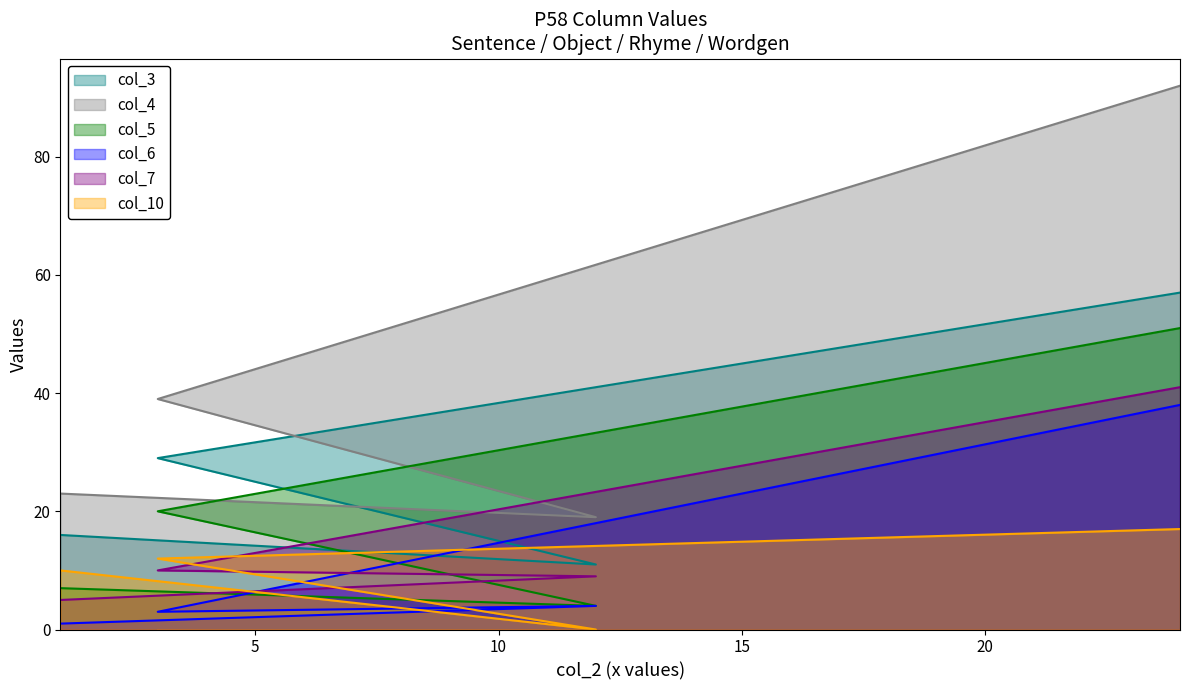

Where do col_10 and col_5 first cross each other?

1 and 12